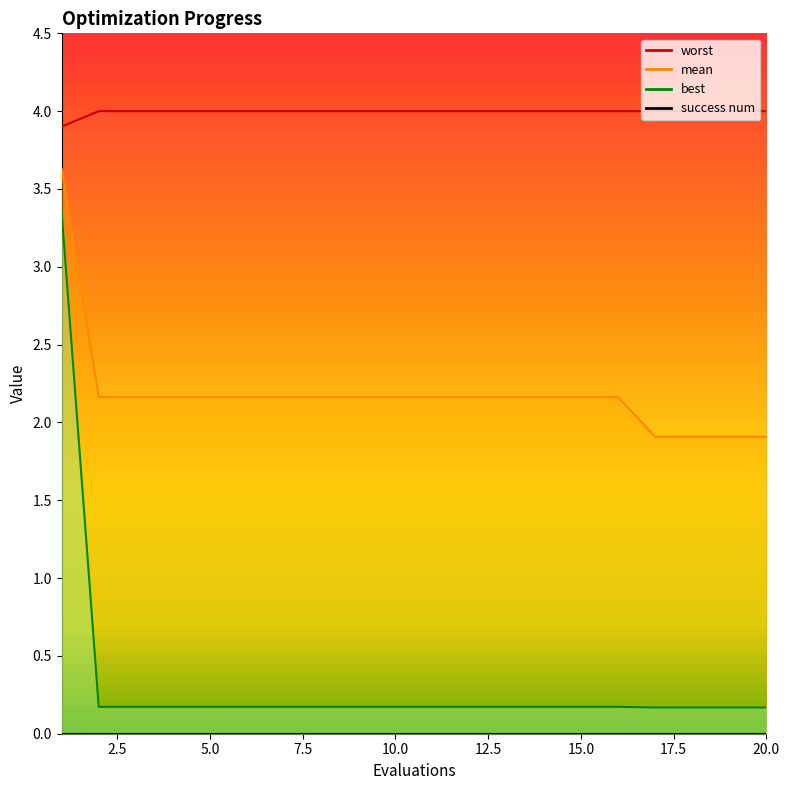

Rank the series at 7 from lowest to highest value.

best, mean, worst